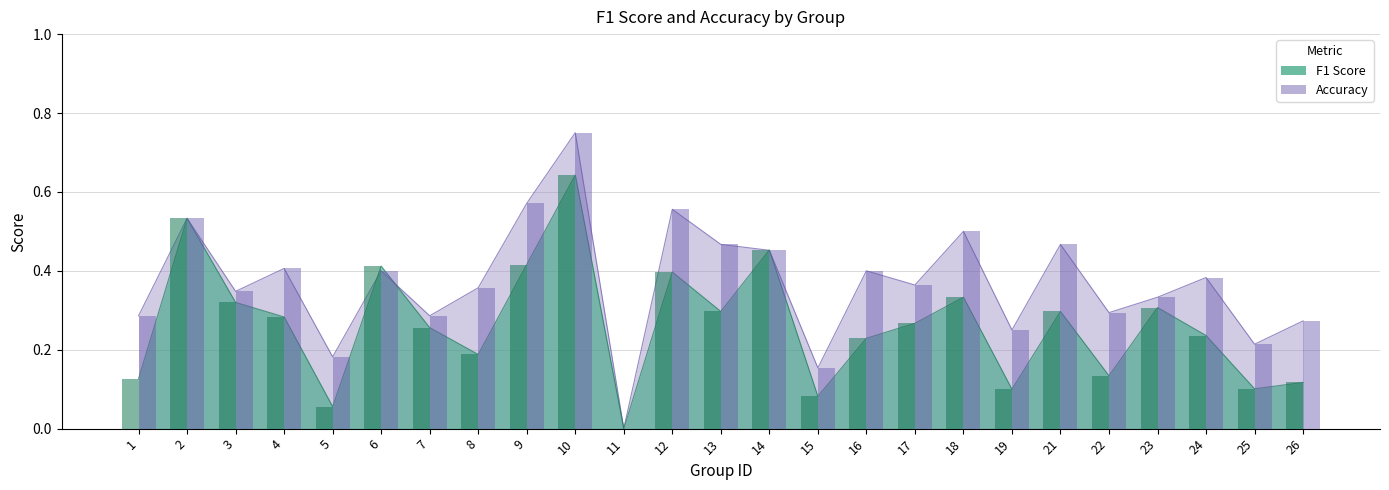

List the series in order of their peak value, highest first.

accuracy, f1